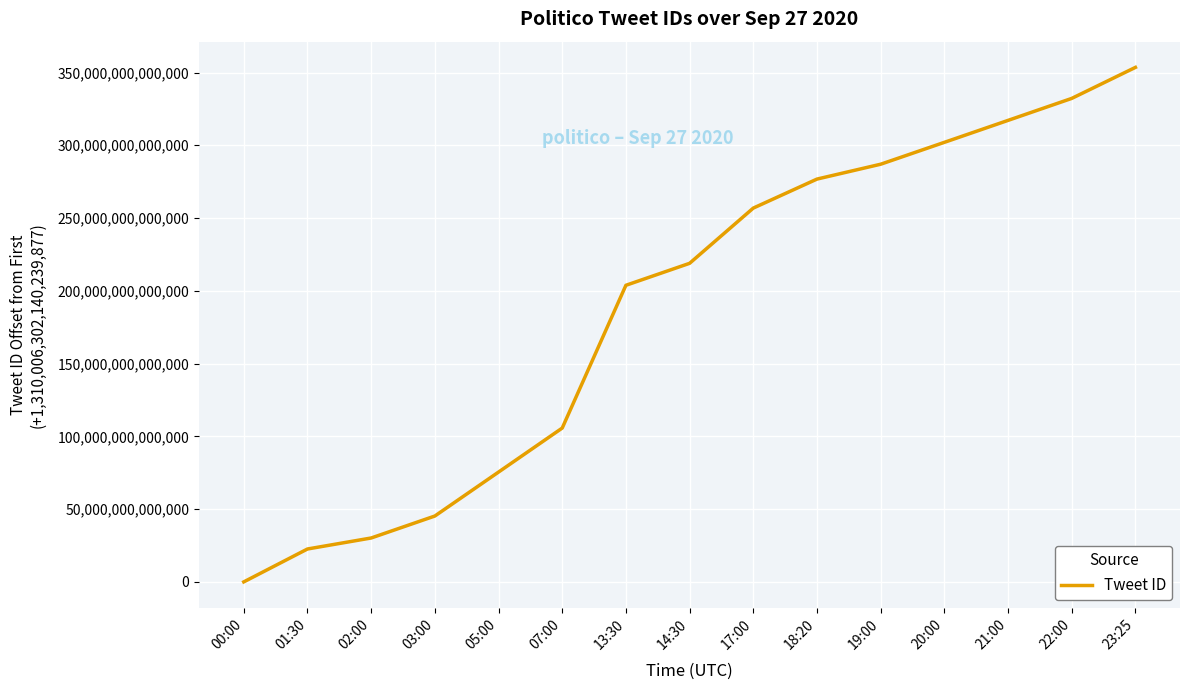

True or false: the data shows 179982306574383 at 20:00.

False